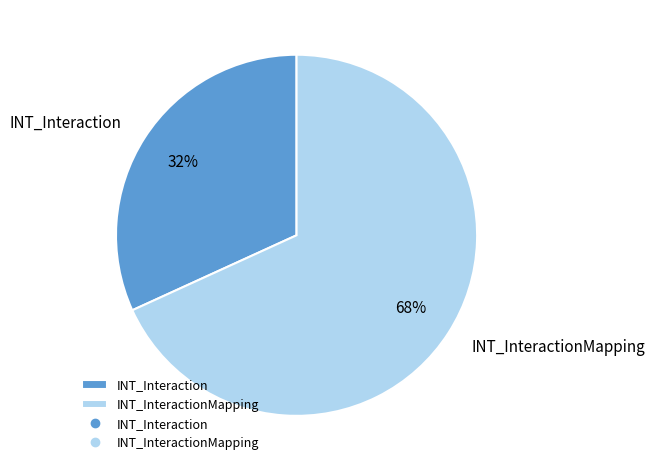

Count the number of slices in the pie.

2